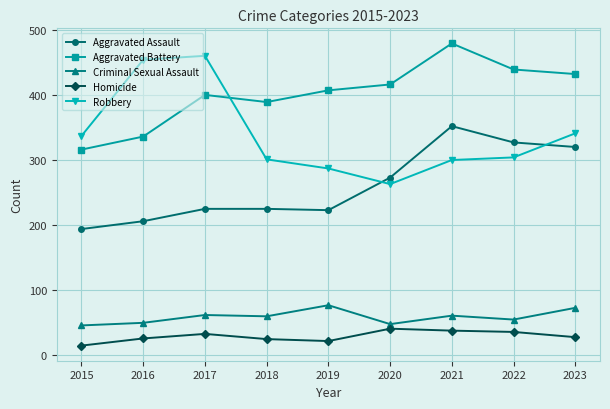

Which series has the largest range (max minus min)?

Robbery